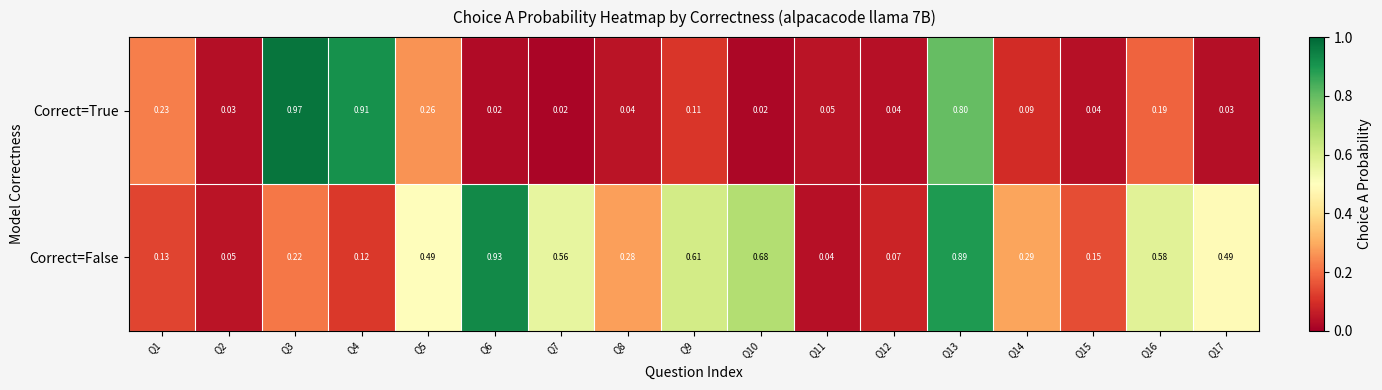

How many distinct data groups are displayed?

2